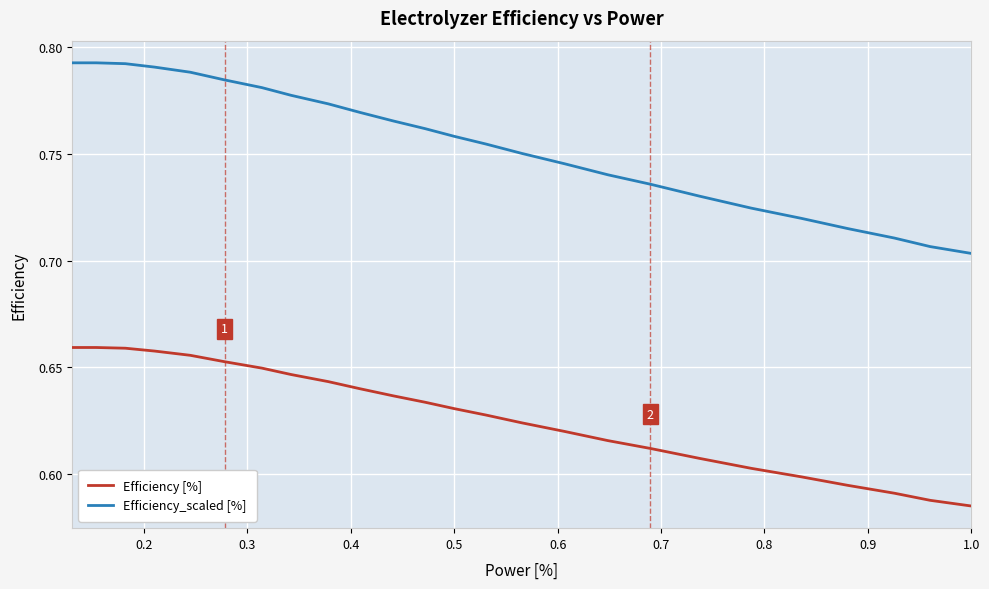

True or false: Efficiency [%] and Efficiency_scaled [%] cross at least once.

False